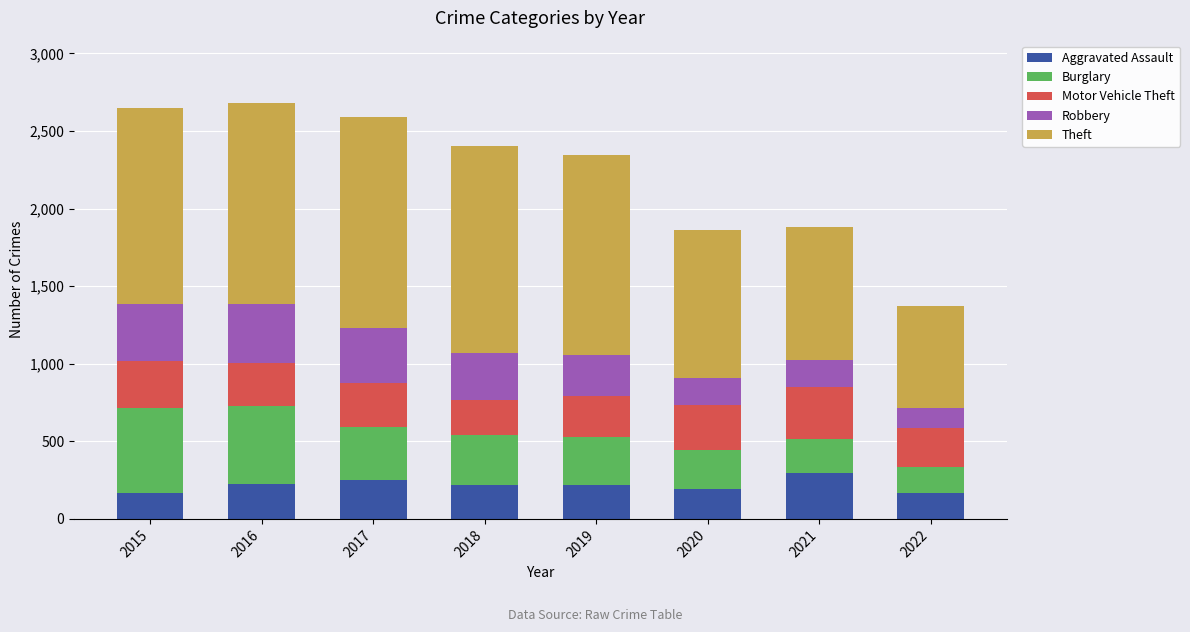

What is the total value across all series at 2018?

2403